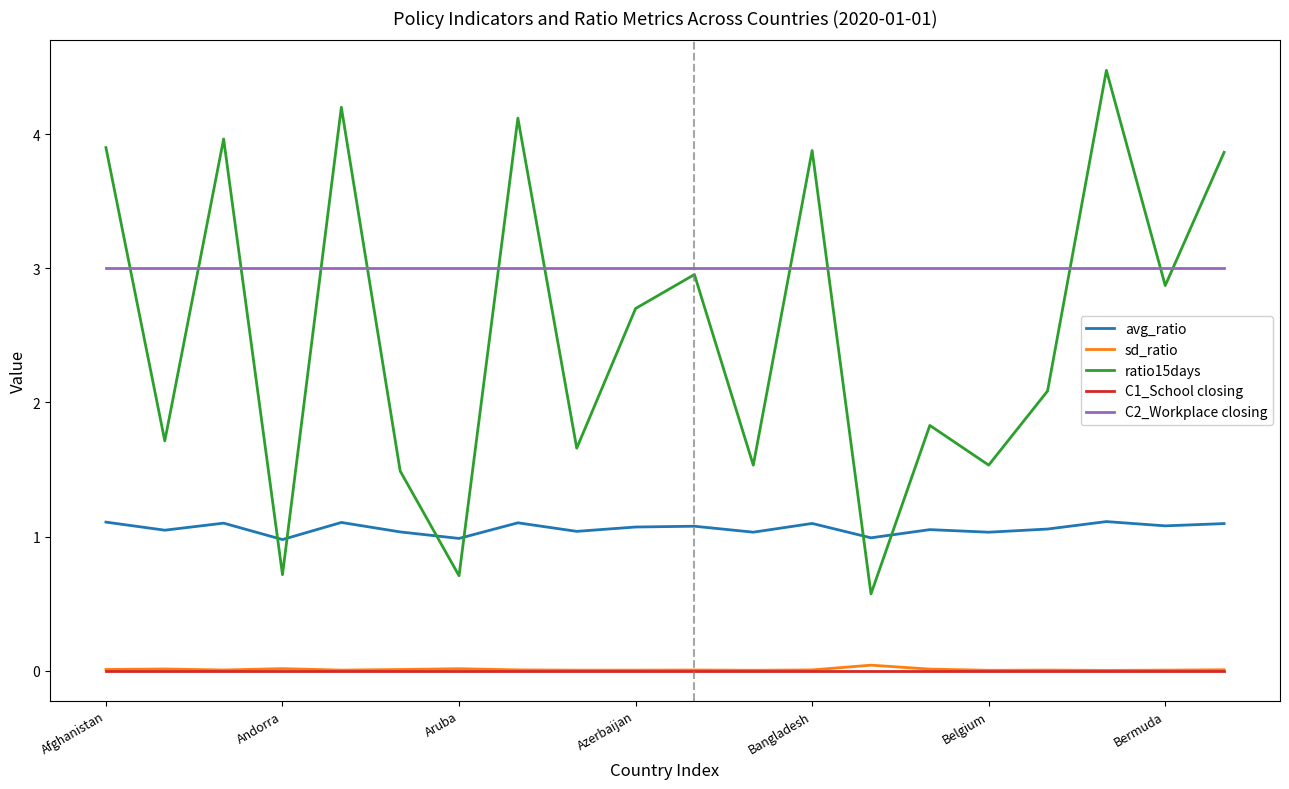

Which series has the widest spread of values?

ratio15days